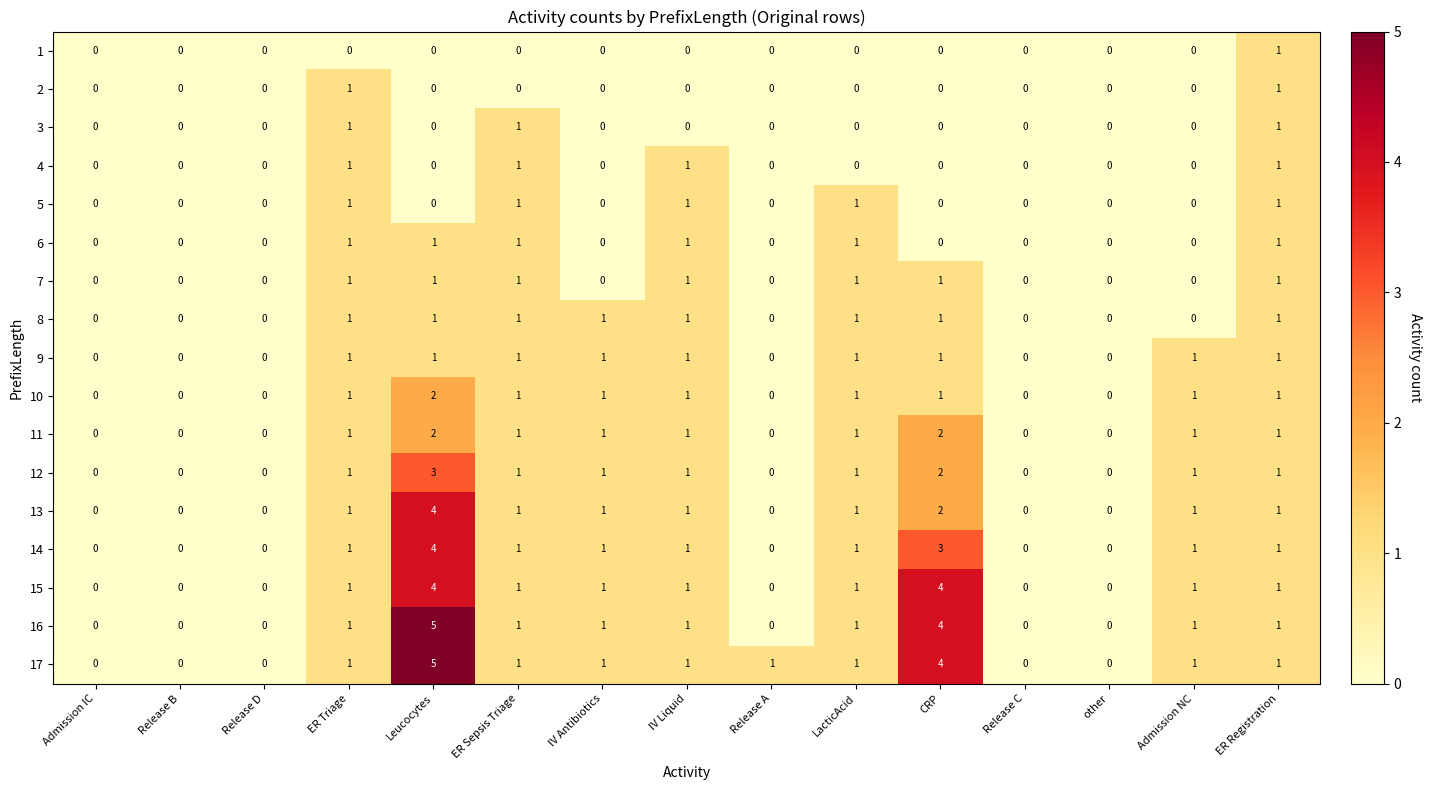

What is the maximum value shown in the chart?

5